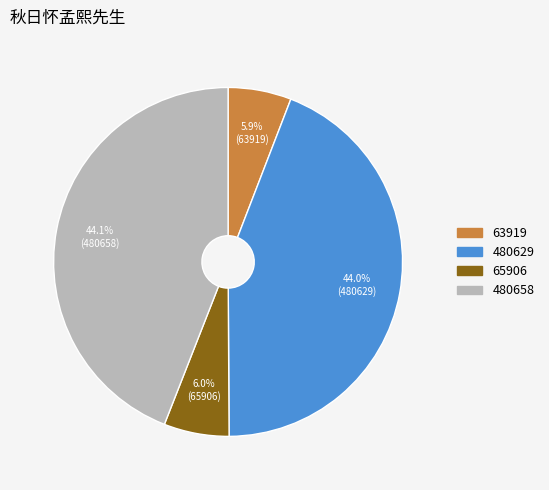

To the nearest percent, what portion does 480629 represent?

44%